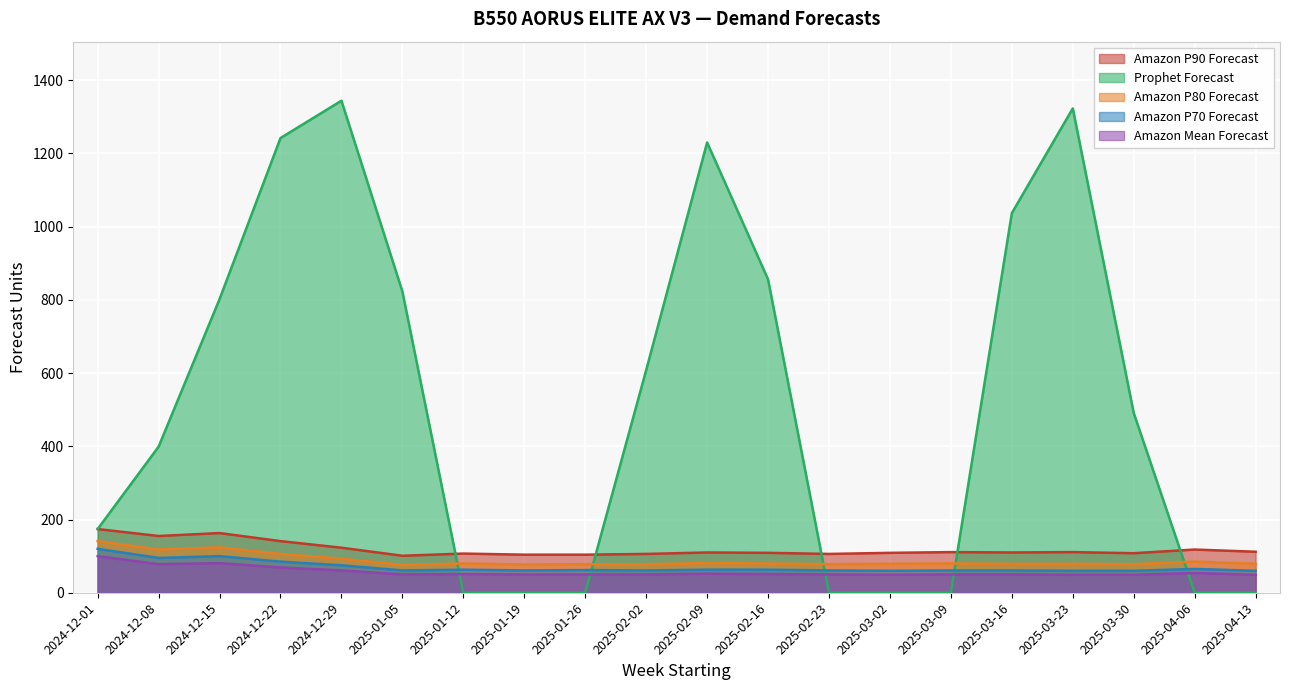

Where is the first local minimum for Amazon P70 Forecast?

2024-12-08